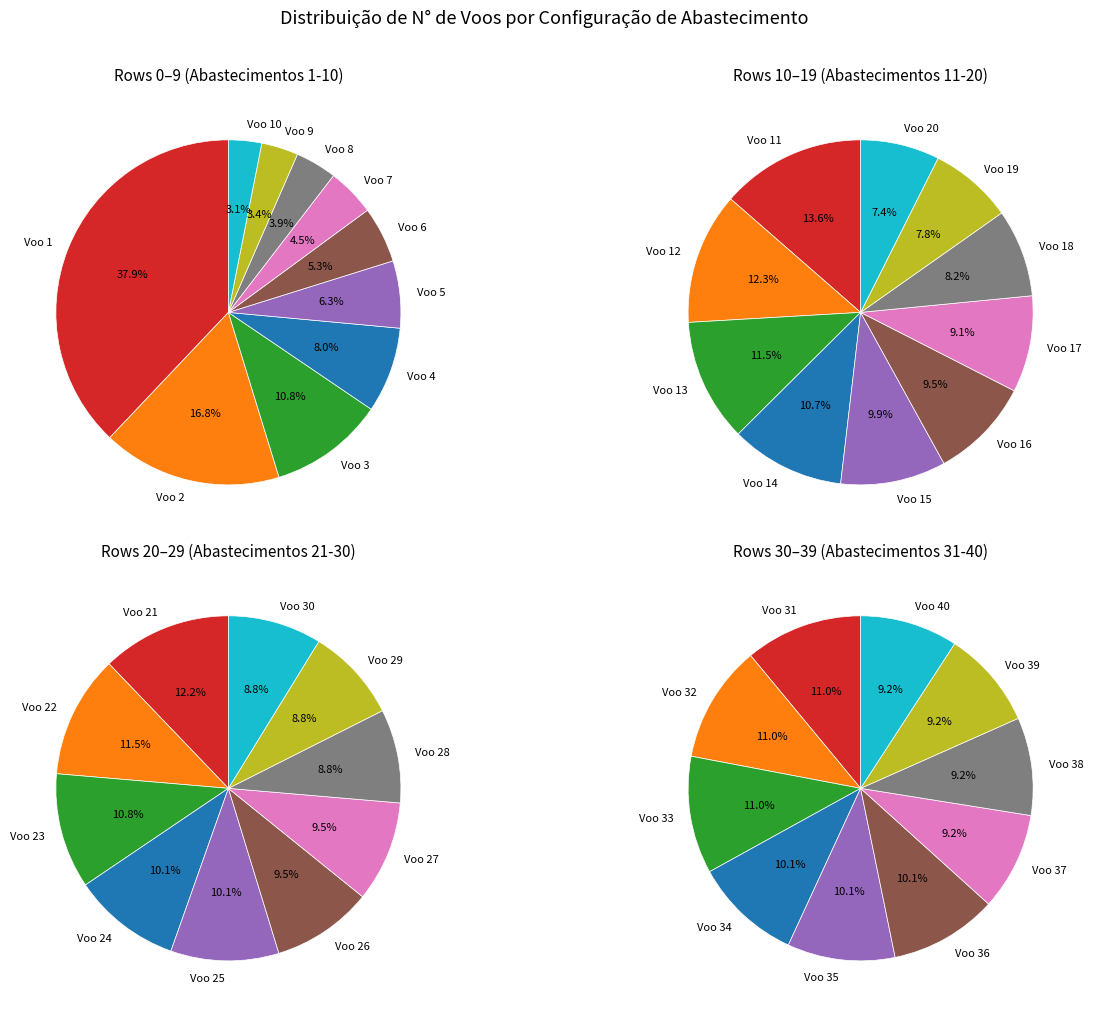

How many slices are in this pie chart?

40